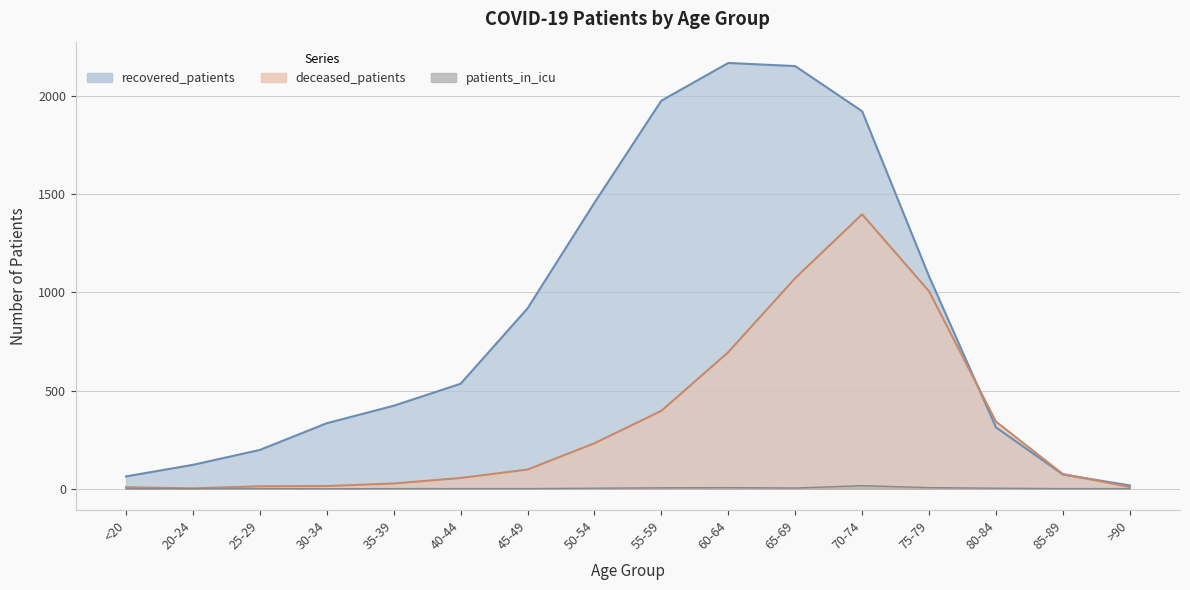

How many data points in deceased_patients are above 98?

7